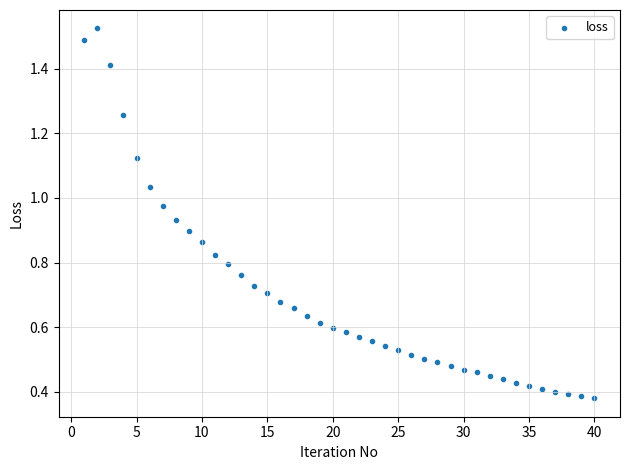

What is the range of X values (max minus min)?

39.0